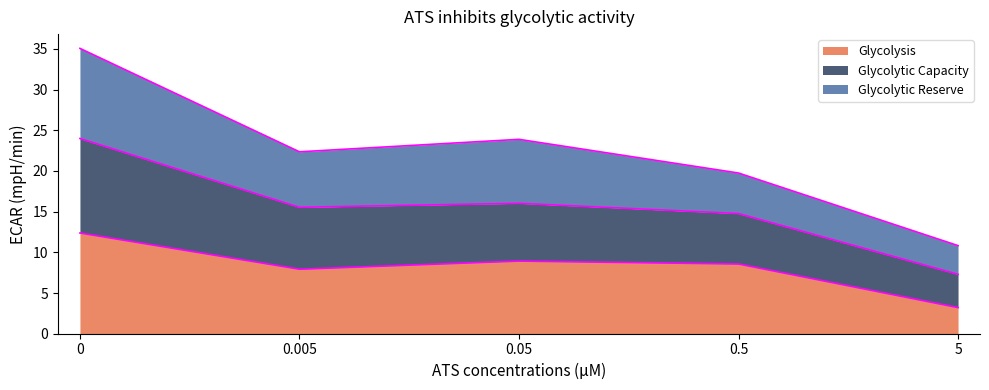

Is it true that Glycolysis equals 5.7 at 5?

False